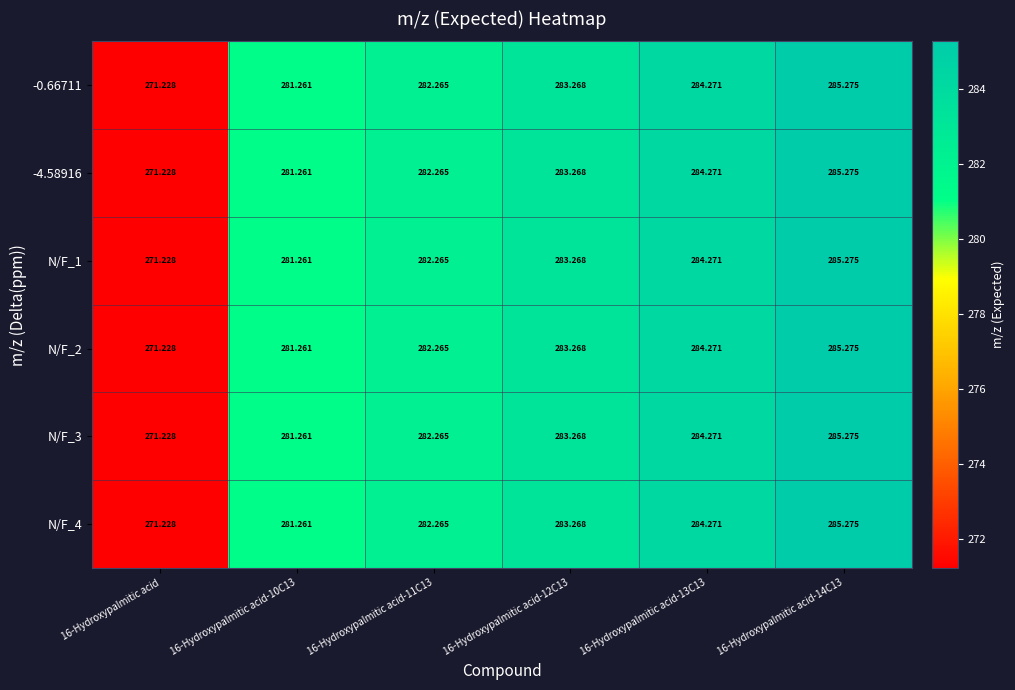

What is the total value across all series at 16-Hydroxypalmitic acid-10C13?

1687.6